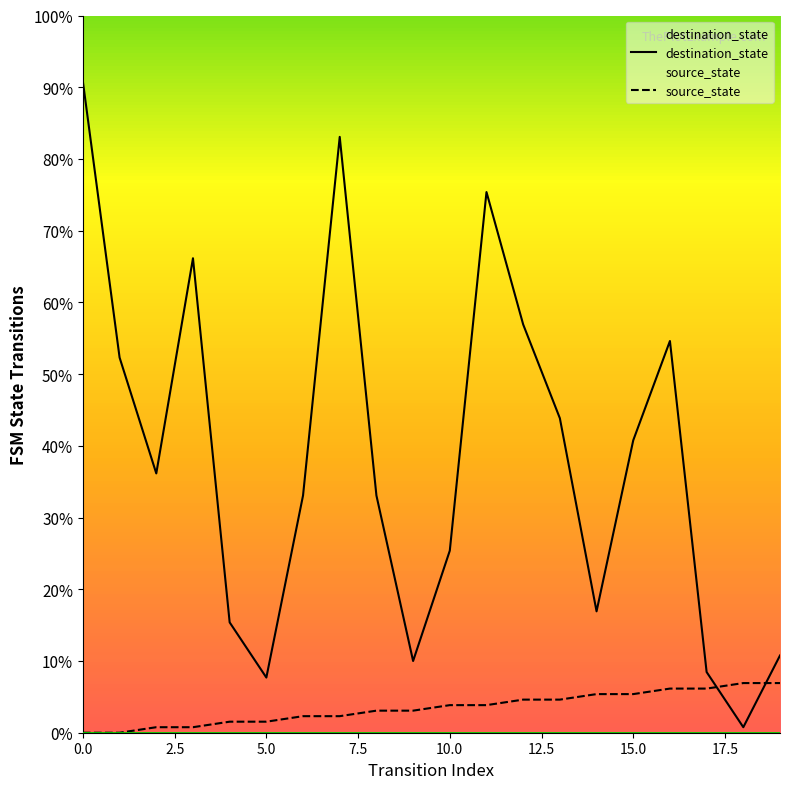

How many data points does each series have?

20